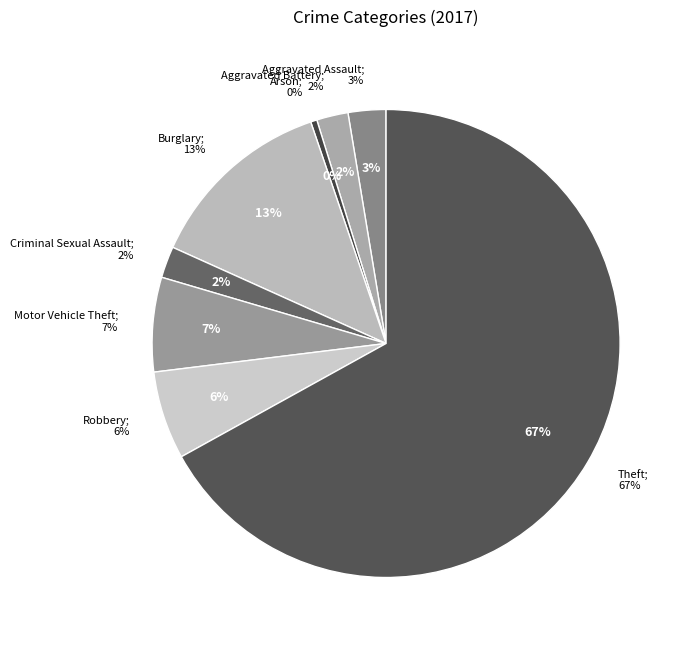

To the nearest percent, what percentage of the pie is Motor Vehicle Theft?

7%